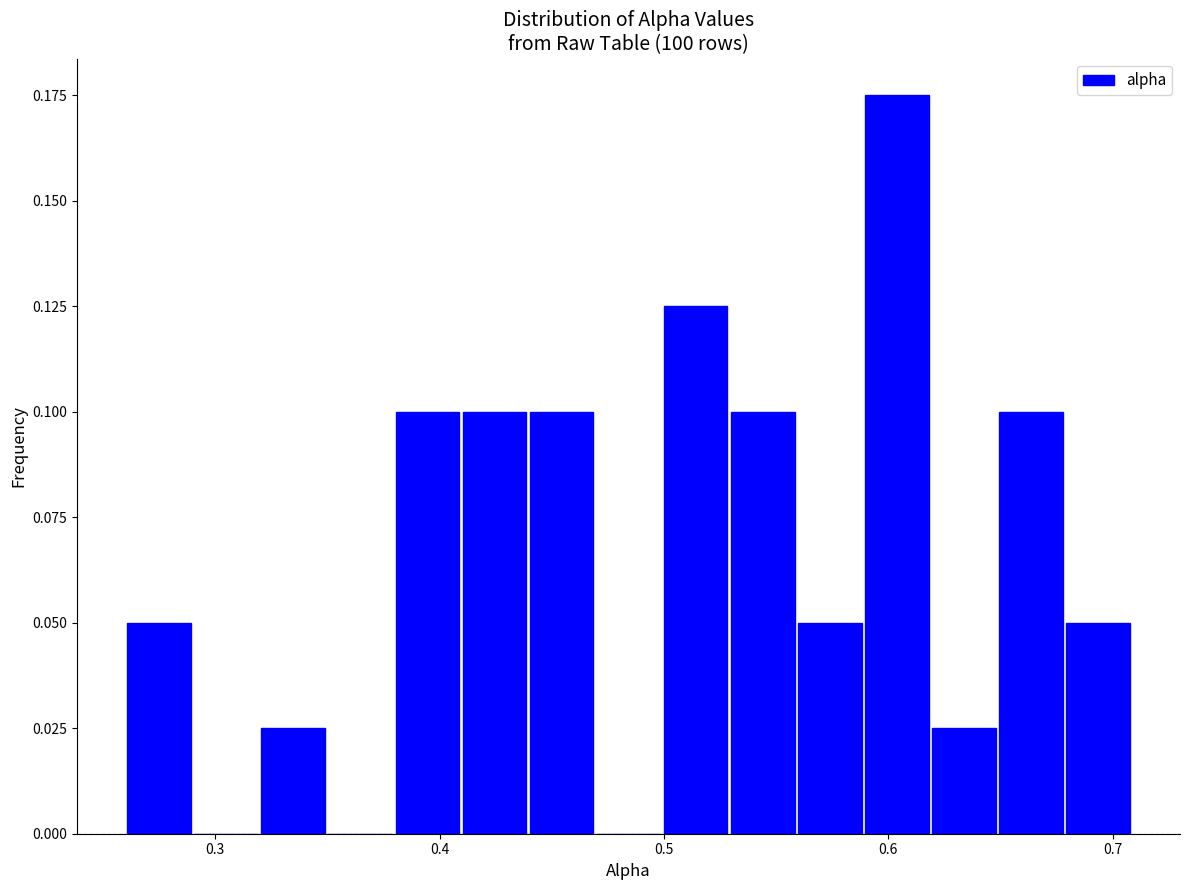

Around what value on the x-axis is the tallest bar? Give the approximate position of its centre, as read against the axis.

0.60